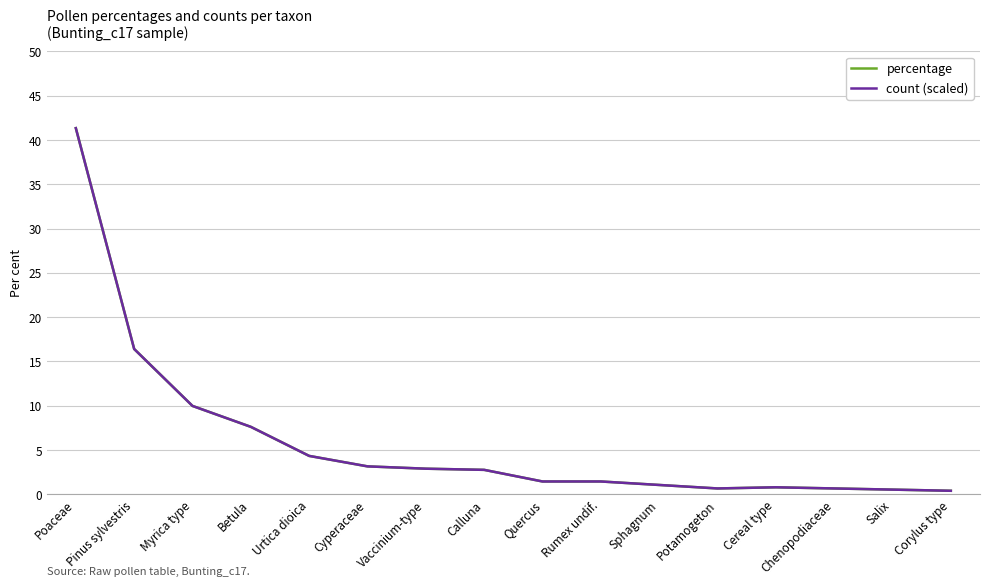

Which series has the widest spread of values?

percentage